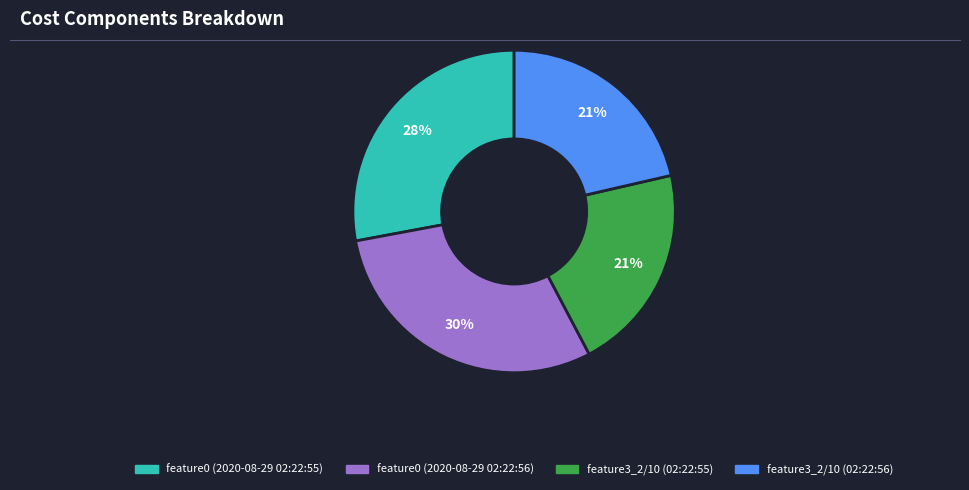

Does any single category account for the majority?

No